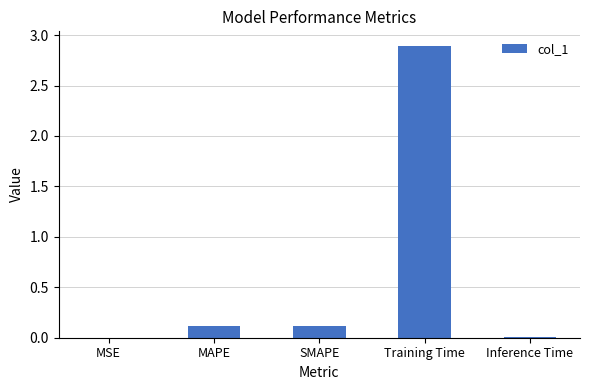

Are the bars horizontal?

No